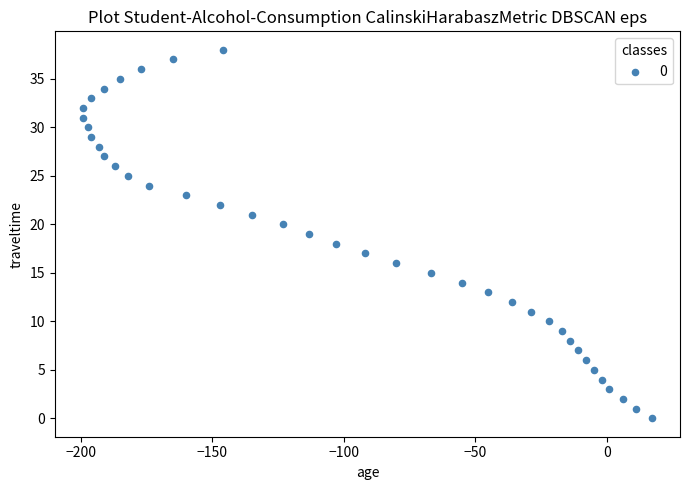

What is the range of Y values (max minus min)?

38